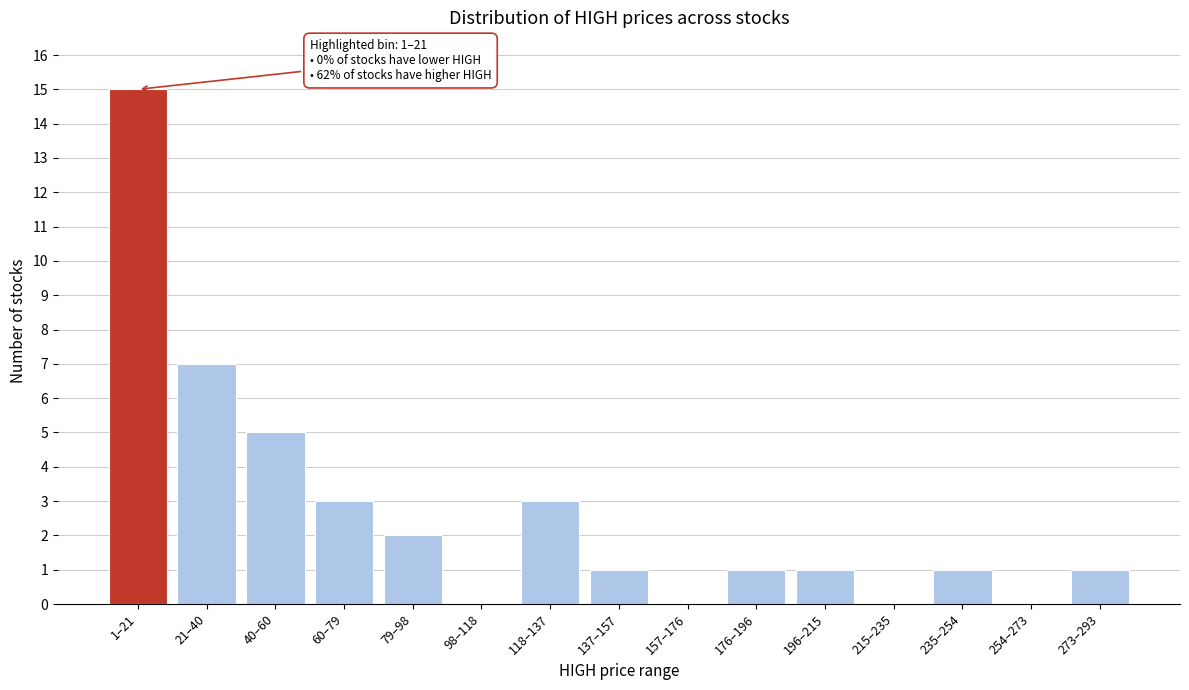

Reading right to left, transcribe all the data shown in this chart.

273–293=1	254–273=0	235–254=1	215–235=0	196–215=1	176–196=1	157–176=0	137–157=1	118–137=3	98–118=0	79–98=2	60–79=3	40–60=5	21–40=7	1–21=15